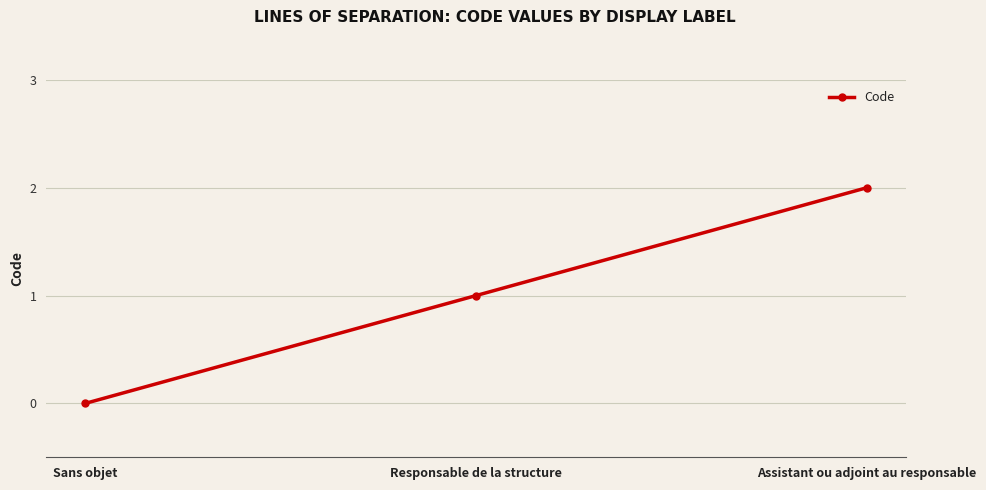

Reading left to right, list all the values displayed in this chart.

0	1	2